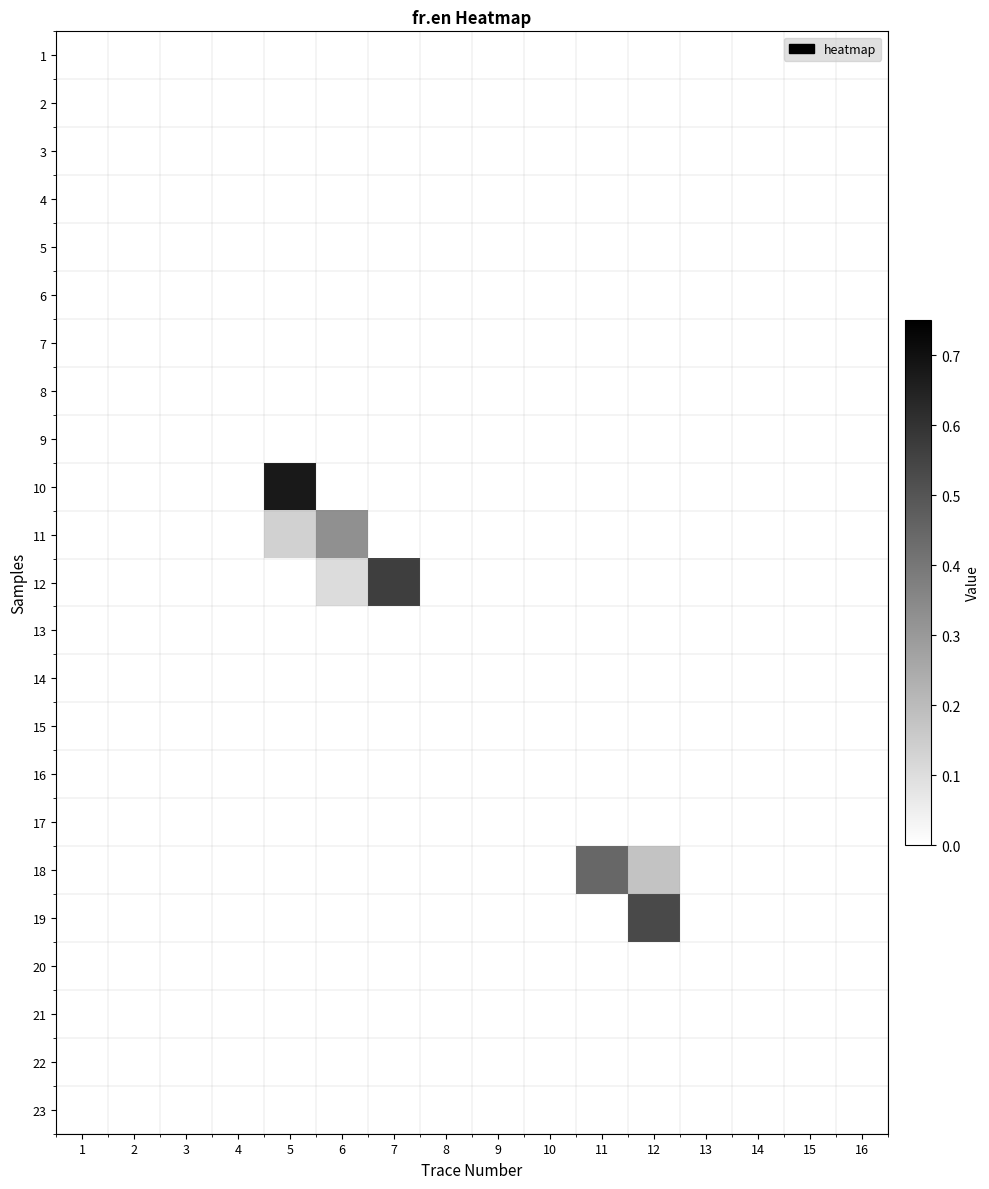

Reading right to left, transcribe all the data shown in this chart.

1: 16=0.0	15=0.0	14=0.0	13=0.0	12=0.0	11=0.0	10=0.0	9=0.0	8=0.0	7=0.0	6=0.0	5=0.0	4=0.0	3=0.0	2=0.0	1=0.0
2: 16=0.0	15=0.0	14=0.0	13=0.0	12=0.0	11=0.0	10=0.0	9=0.0	8=0.0	7=0.0	6=0.0	5=0.0	4=0.0	3=0.0	2=0.0	1=0.0
3: 16=0.0	15=0.0	14=0.0	13=0.0	12=0.0	11=0.0	10=0.0	9=0.0	8=0.0	7=0.0	6=0.0	5=0.0	4=0.0	3=0.0	2=0.0	1=0.0
4: 16=0.0	15=0.0	14=0.0	13=0.0	12=0.0	11=0.0	10=0.0	9=0.0	8=0.0	7=0.0	6=0.0	5=0.0	4=0.0	3=0.0	2=0.0	1=0.0
5: 16=0.0	15=0.0	14=0.0	13=0.0	12=0.0	11=0.0	10=0.0	9=0.0	8=0.0	7=0.0	6=0.0	5=0.0	4=0.0	3=0.0	2=0.0	1=0.0
6: 16=0.0	15=0.0	14=0.0	13=0.0	12=0.0	11=0.0	10=0.0	9=0.0	8=0.0	7=0.0	6=0.0	5=0.0	4=0.0	3=0.0	2=0.0	1=0.0
7: 16=0.0	15=0.0	14=0.0	13=0.0	12=0.0	11=0.0	10=0.0	9=0.0	8=0.0	7=0.0	6=0.0	5=0.0	4=0.0	3=0.0	2=0.0	1=0.0
8: 16=0.0	15=0.0	14=0.0	13=0.0	12=0.0	11=0.0	10=0.0	9=0.0	8=0.0	7=0.0	6=0.0	5=0.0	4=0.0	3=0.0	2=0.0	1=0.0
9: 16=0.0	15=0.0	14=0.0	13=0.0	12=0.0	11=0.0	10=0.0	9=0.0	8=0.0	7=0.0	6=0.0	5=0.0	4=0.0	3=0.0	2=0.0	1=0.0
10: 16=0.0	15=0.0	14=0.0	13=0.0	12=0.0	11=0.0	10=0.0	9=0.0	8=0.0	7=0.0	6=0.0	5=0.7	4=0.0	3=0.0	2=0.0	1=0.0
11: 16=0.0	15=0.0	14=0.0	13=0.0	12=0.0	11=0.0	10=0.0	9=0.0	8=0.0	7=0.0	6=0.3	5=0.1	4=0.0	3=0.0	2=0.0	1=0.0
12: 16=0.0	15=0.0	14=0.0	13=0.0	12=0.0	11=0.0	10=0.0	9=0.0	8=0.0	7=0.6	6=0.1	5=0.0	4=0.0	3=0.0	2=0.0	1=0.0
13: 16=0.0	15=0.0	14=0.0	13=0.0	12=0.0	11=0.0	10=0.0	9=0.0	8=0.0	7=0.0	6=0.0	5=0.0	4=0.0	3=0.0	2=0.0	1=0.0
14: 16=0.0	15=0.0	14=0.0	13=0.0	12=0.0	11=0.0	10=0.0	9=0.0	8=0.0	7=0.0	6=0.0	5=0.0	4=0.0	3=0.0	2=0.0	1=0.0
15: 16=0.0	15=0.0	14=0.0	13=0.0	12=0.0	11=0.0	10=0.0	9=0.0	8=0.0	7=0.0	6=0.0	5=0.0	4=0.0	3=0.0	2=0.0	1=0.0
16: 16=0.0	15=0.0	14=0.0	13=0.0	12=0.0	11=0.0	10=0.0	9=0.0	8=0.0	7=0.0	6=0.0	5=0.0	4=0.0	3=0.0	2=0.0	1=0.0
17: 16=0.0	15=0.0	14=0.0	13=0.0	12=0.0	11=0.0	10=0.0	9=0.0	8=0.0	7=0.0	6=0.0	5=0.0	4=0.0	3=0.0	2=0.0	1=0.0
18: 16=0.0	15=0.0	14=0.0	13=0.0	12=0.2	11=0.4	10=0.0	9=0.0	8=0.0	7=0.0	6=0.0	5=0.0	4=0.0	3=0.0	2=0.0	1=0.0
19: 16=0.0	15=0.0	14=0.0	13=0.0	12=0.5	11=0.0	10=0.0	9=0.0	8=0.0	7=0.0	6=0.0	5=0.0	4=0.0	3=0.0	2=0.0	1=0.0
20: 16=0.0	15=0.0	14=0.0	13=0.0	12=0.0	11=0.0	10=0.0	9=0.0	8=0.0	7=0.0	6=0.0	5=0.0	4=0.0	3=0.0	2=0.0	1=0.0
21: 16=0.0	15=0.0	14=0.0	13=0.0	12=0.0	11=0.0	10=0.0	9=0.0	8=0.0	7=0.0	6=0.0	5=0.0	4=0.0	3=0.0	2=0.0	1=0.0
22: 16=0.0	15=0.0	14=0.0	13=0.0	12=0.0	11=0.0	10=0.0	9=0.0	8=0.0	7=0.0	6=0.0	5=0.0	4=0.0	3=0.0	2=0.0	1=0.0
23: 16=0.0	15=0.0	14=0.0	13=0.0	12=0.0	11=0.0	10=0.0	9=0.0	8=0.0	7=0.0	6=0.0	5=0.0	4=0.0	3=0.0	2=0.0	1=0.0